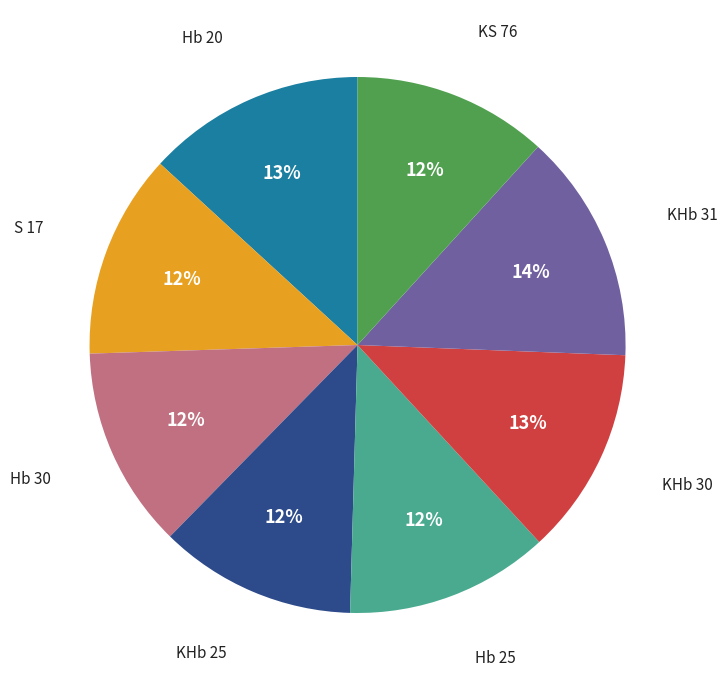

Is there a majority slice in this chart?

No